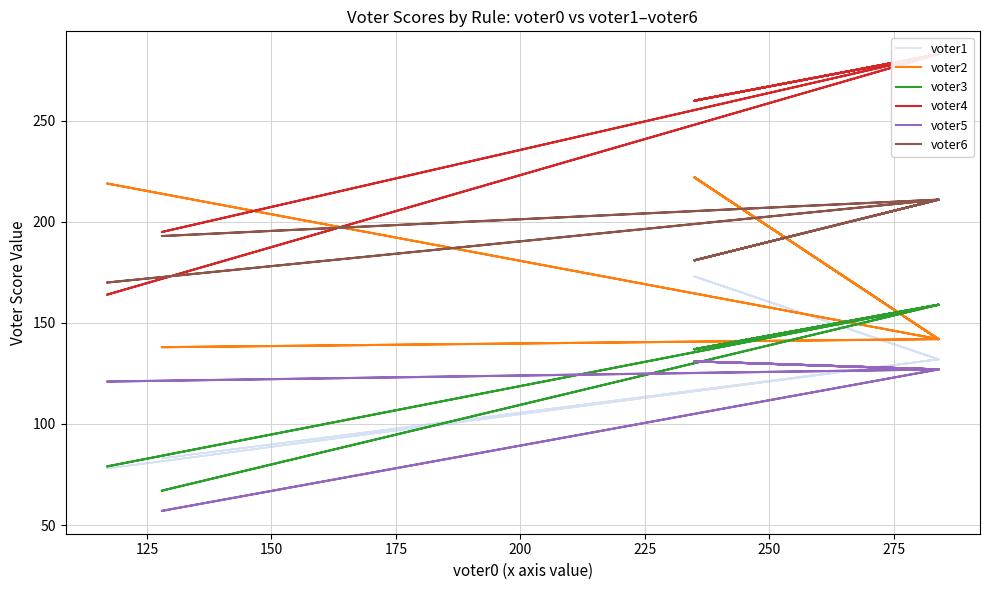

The value of voter6 at 11 is 252. True or false?

False